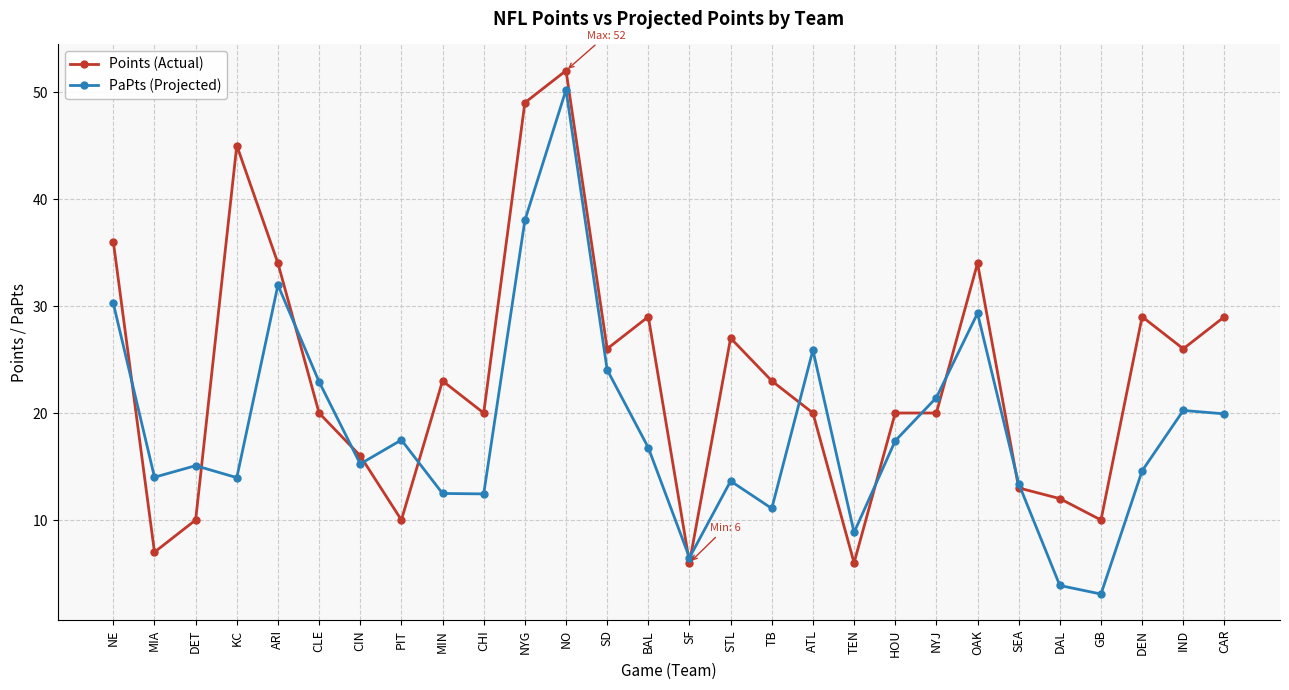

Rank the series by their maximum value, from lowest to highest.

PaPts (Projected), Points (Actual)